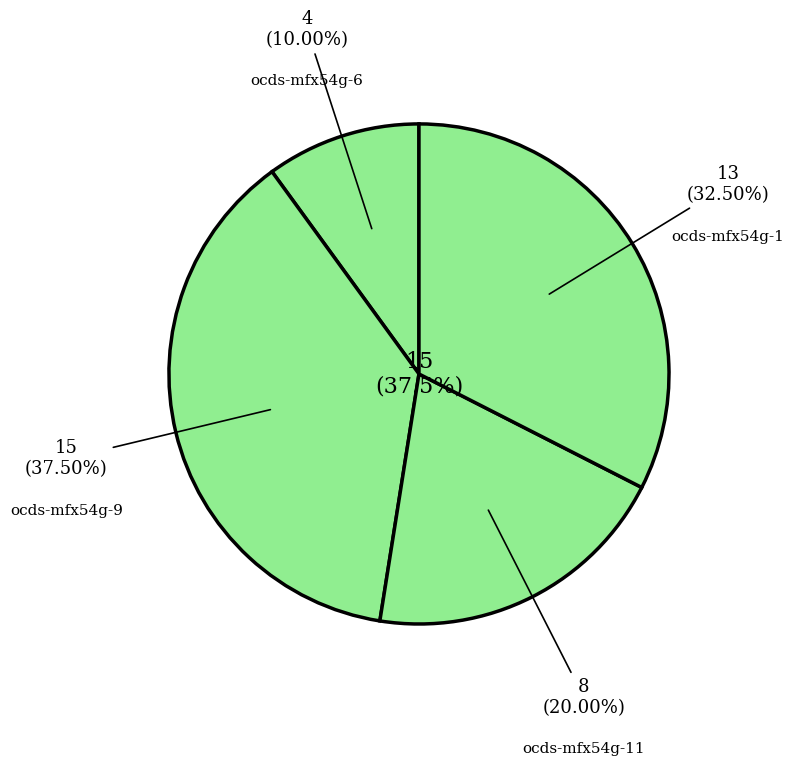

Which category has the smallest portion of the pie?

ocds-mfx54g-6